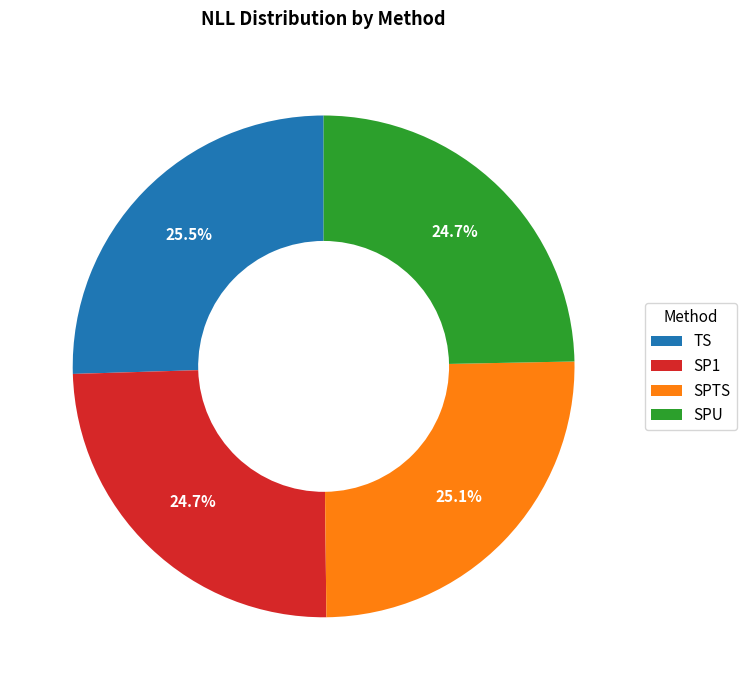

Which has a higher value, SP1 or TS?

TS